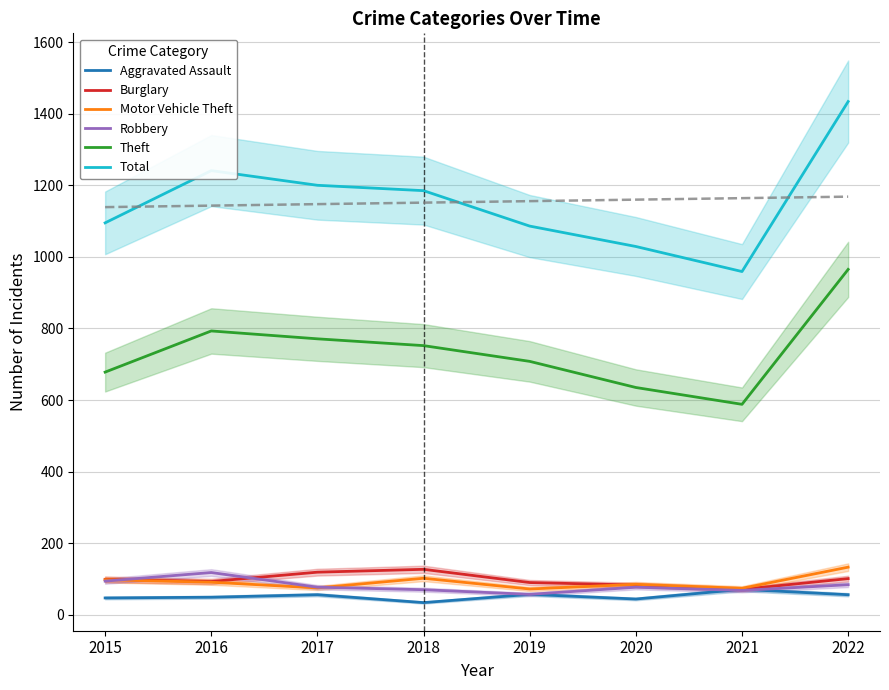

True or false: Motor Vehicle Theft and Robbery cross at least once.

True